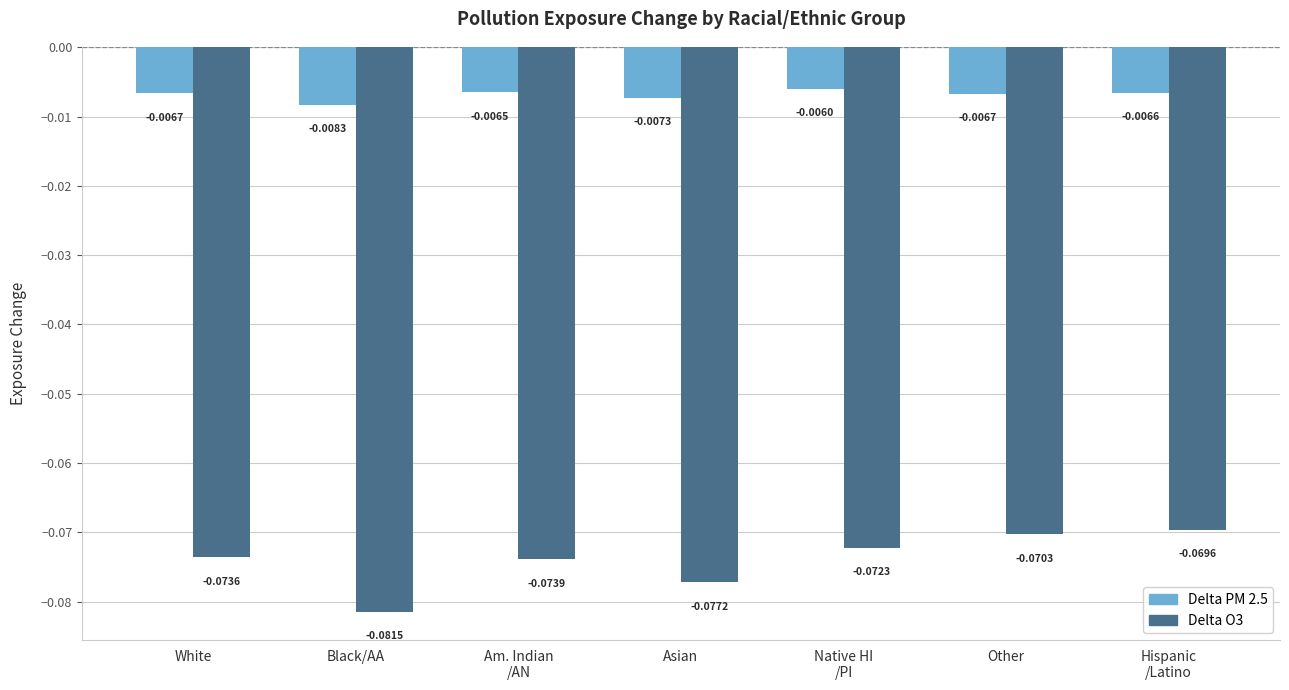

Which series has the largest total across all categories?

Delta PM 2.5